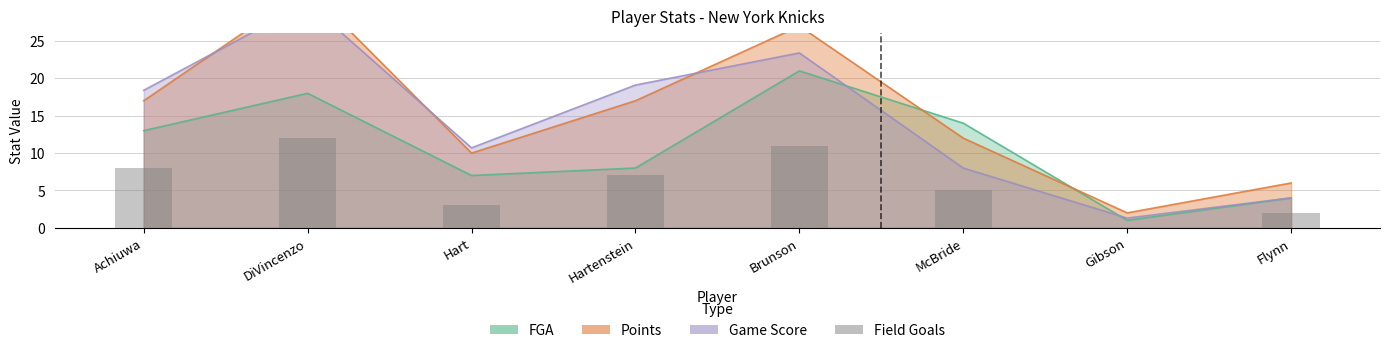

Reading left to right, what are all the values shown in this chart?

8	12	3	7	11	5	0	2